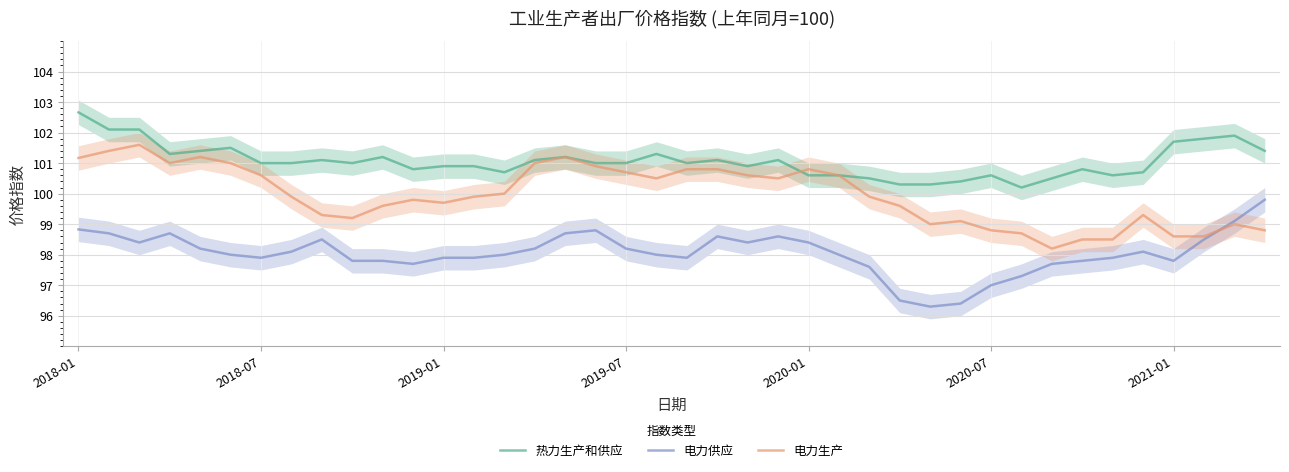

Which series has the largest range (max minus min)?

电力供应